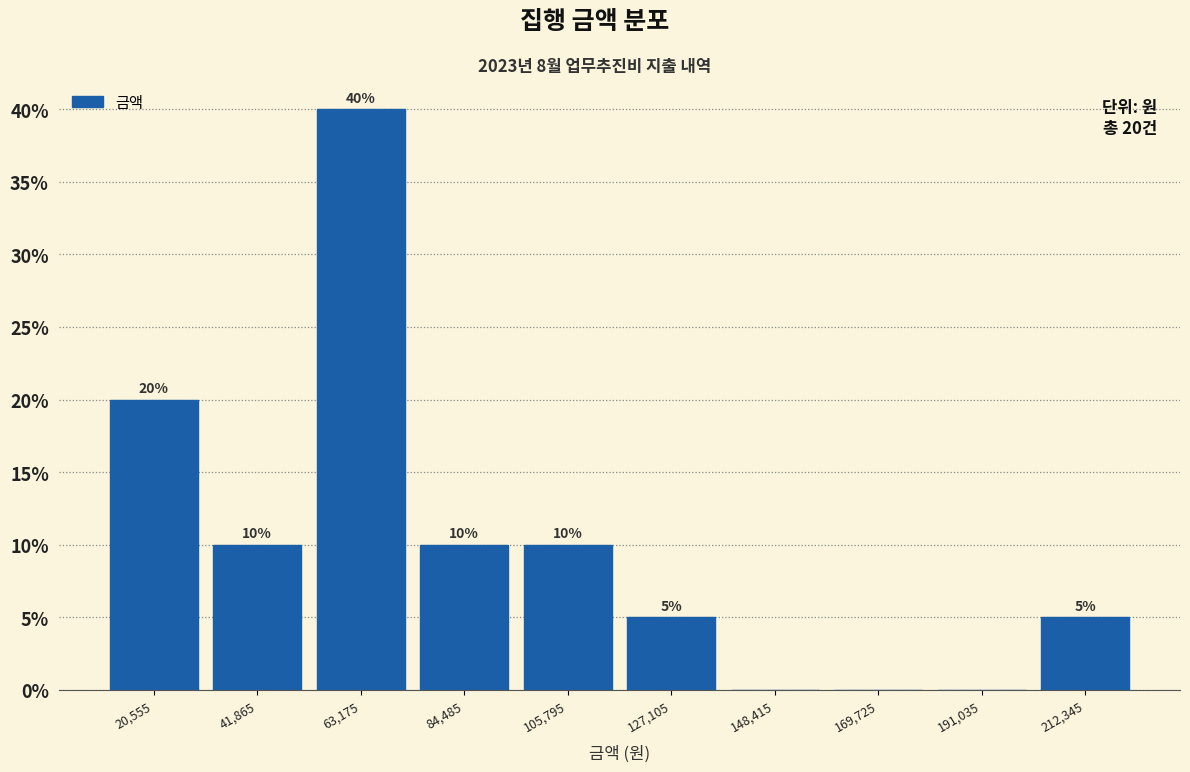

Over which range of the x-axis is the bar tallest?

55000 to 75000